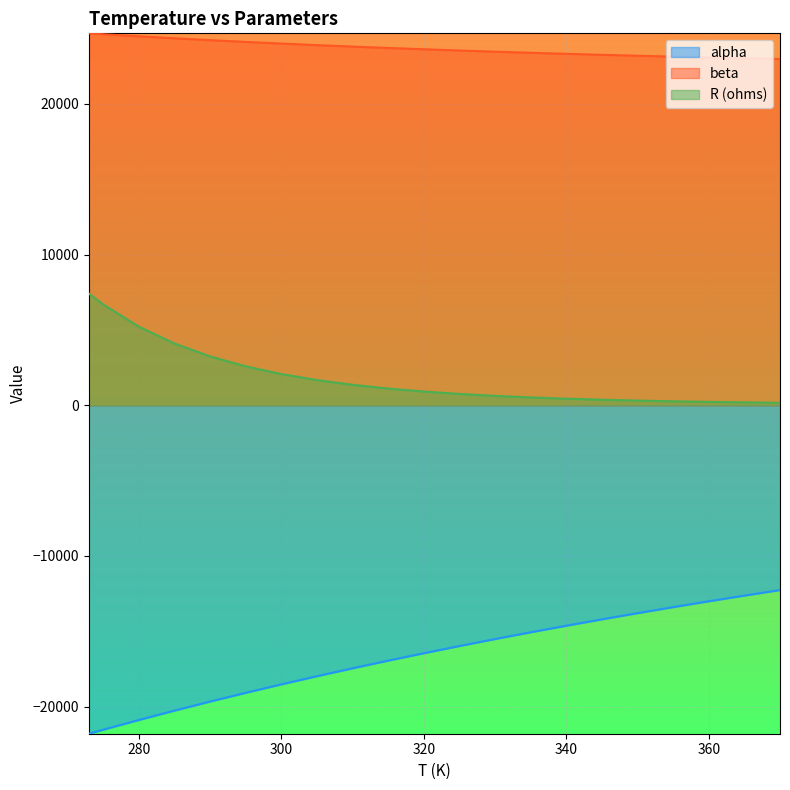

At how many categories does at least one series exceed 19319?

21